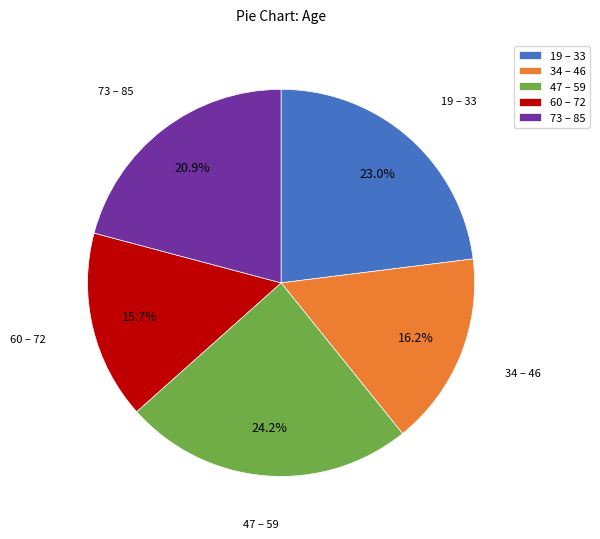

What percentage do 47 – 59 and 19 – 33 together represent?

47.2%